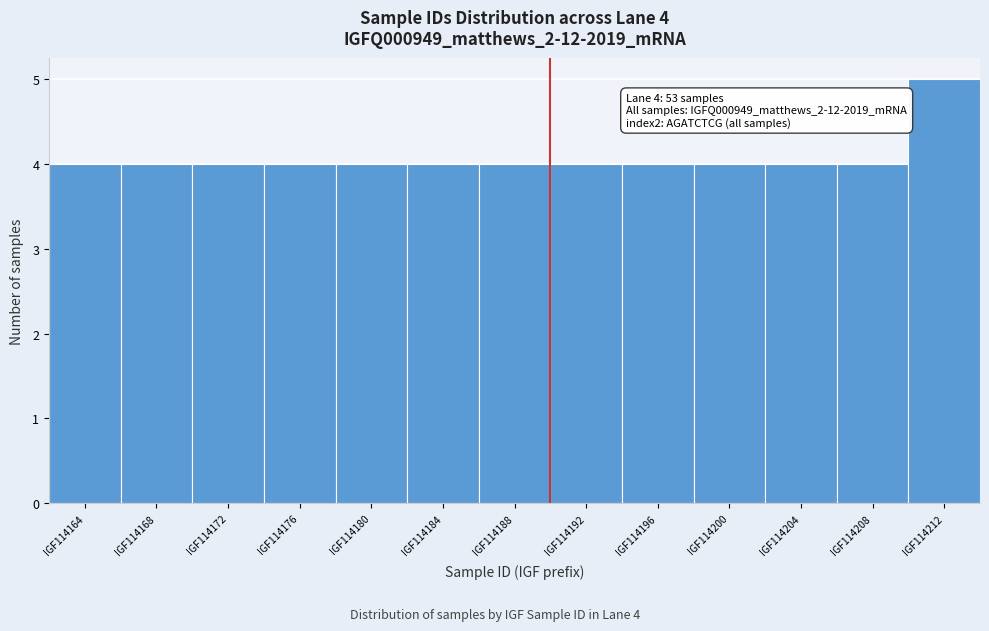

Reading left to right, transcribe all the data shown in this chart.

IGF114164=4	IGF114168=4	IGF114172=4	IGF114176=4	IGF114180=4	IGF114184=4	IGF114188=4	IGF114192=4	IGF114196=4	IGF114200=4	IGF114204=4	IGF114208=4	IGF114212=5